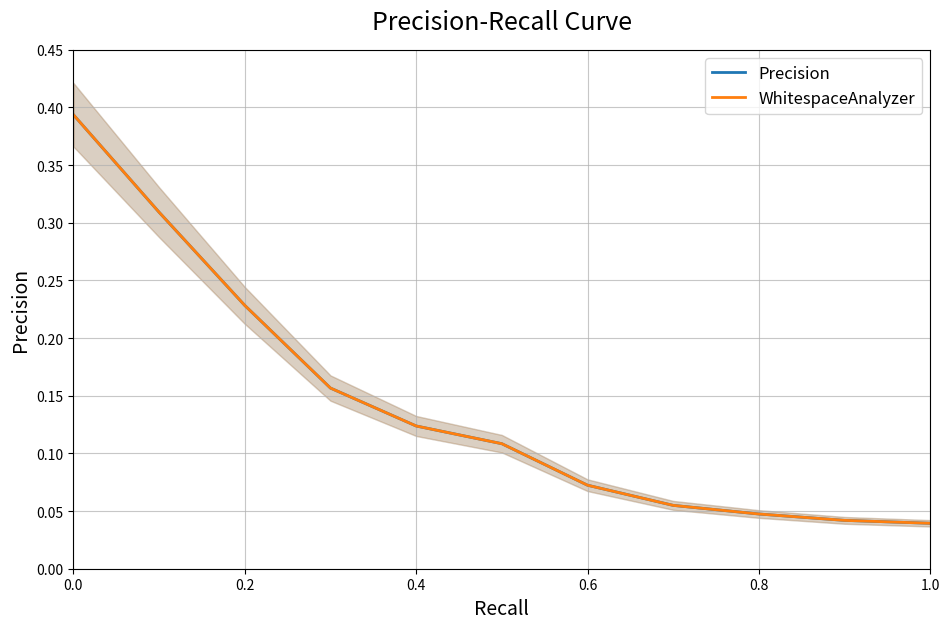

At how many categories does at least one series exceed 0?

11